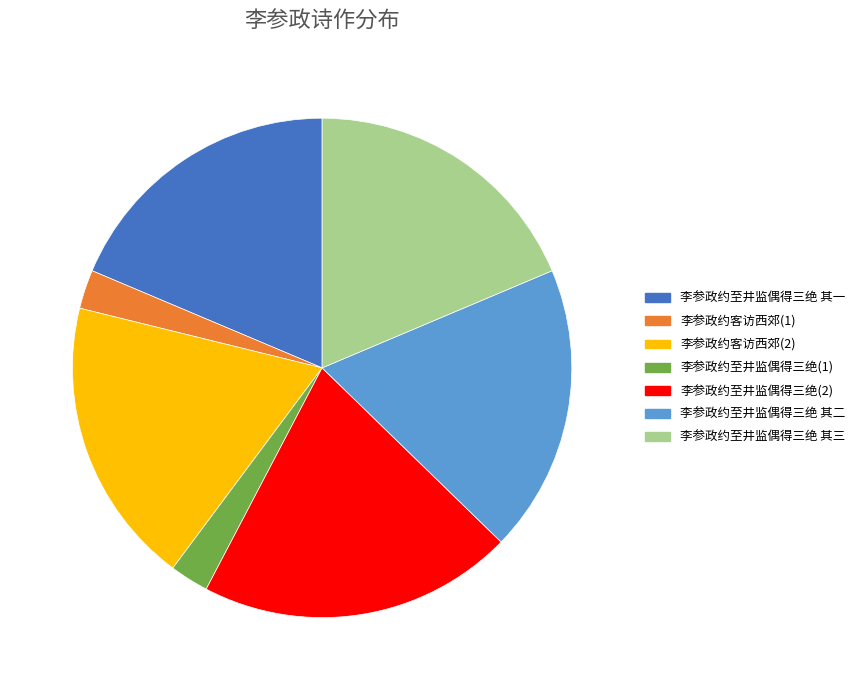

How many segments does this pie chart have?

7